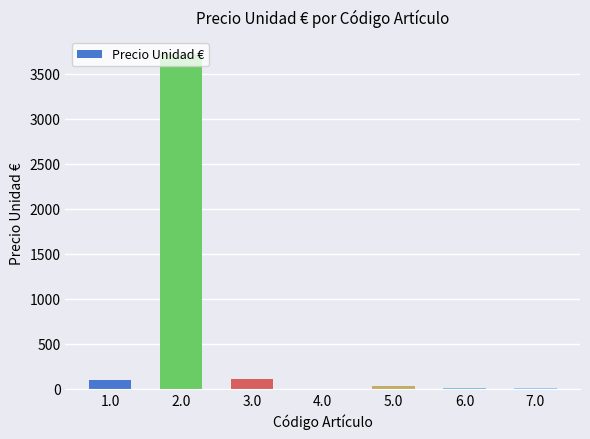

What is the sum of all values?

3978.2